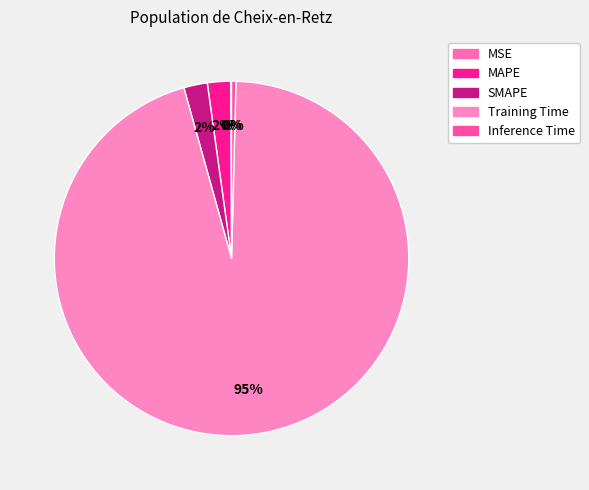

To the nearest percent, what is the difference between the largest and smallest slice percentages?

95%